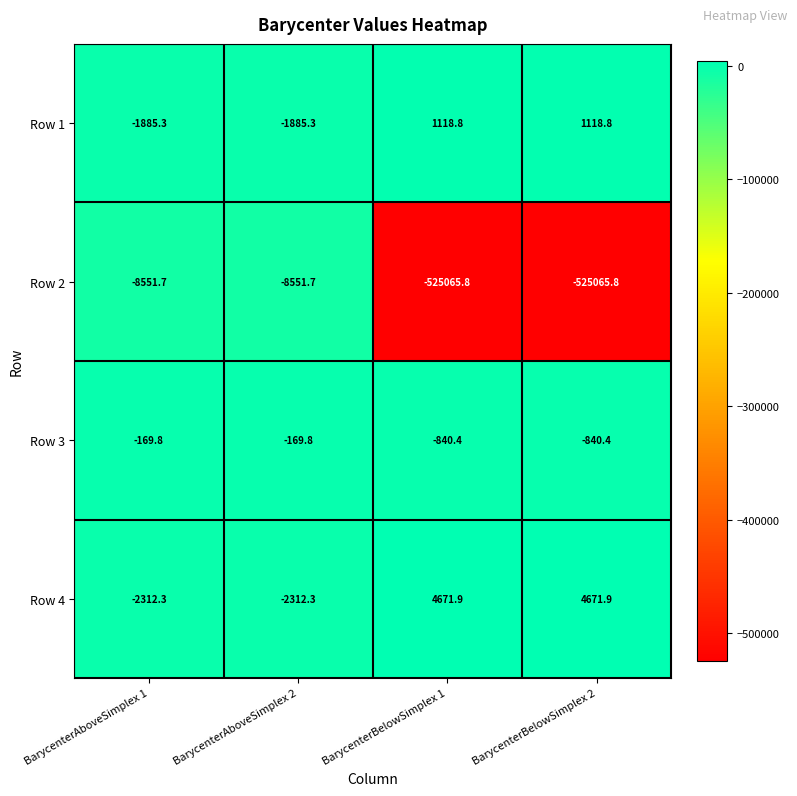

How many categories are shown in the chart?

4